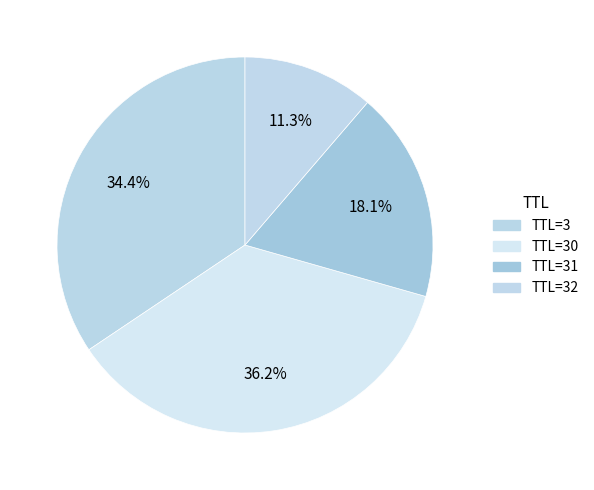

Count the number of slices in the pie.

4